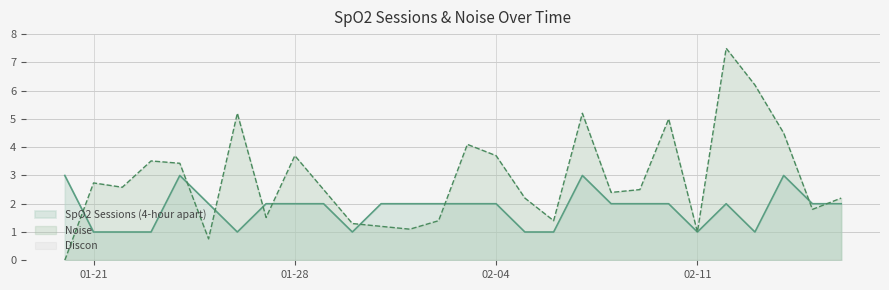

What is the sum of all SpO2 Sessions (4-hour apart) values?

51.0